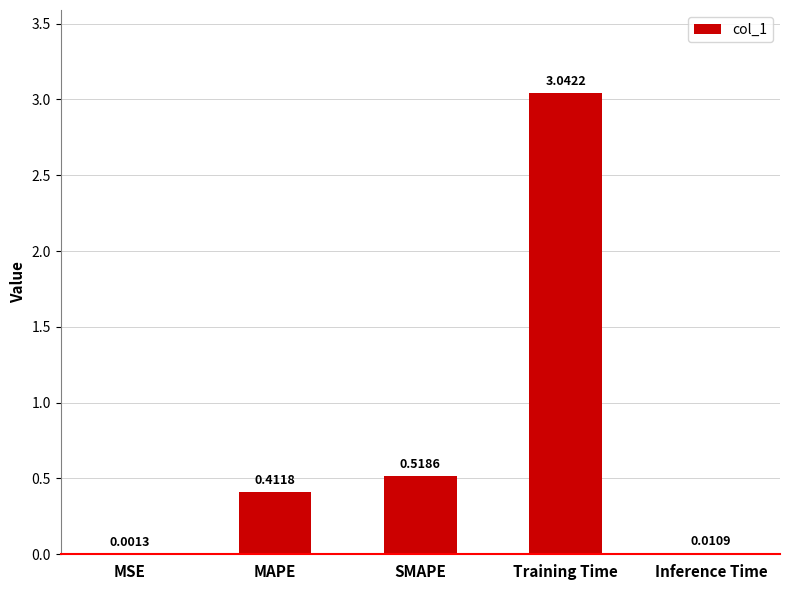

What is the sum of all values?

4.0